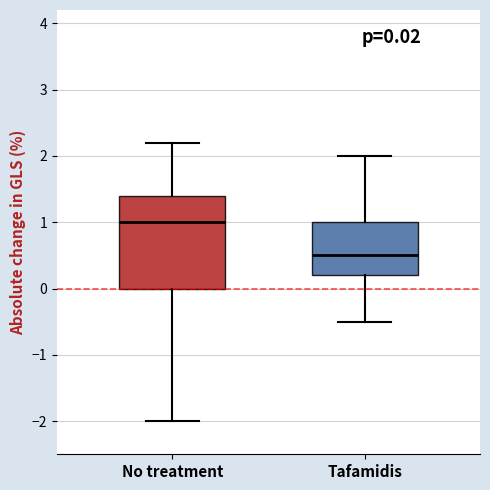

Comparing the boxes themselves (not the whiskers), which one is the tallest?

No treatment